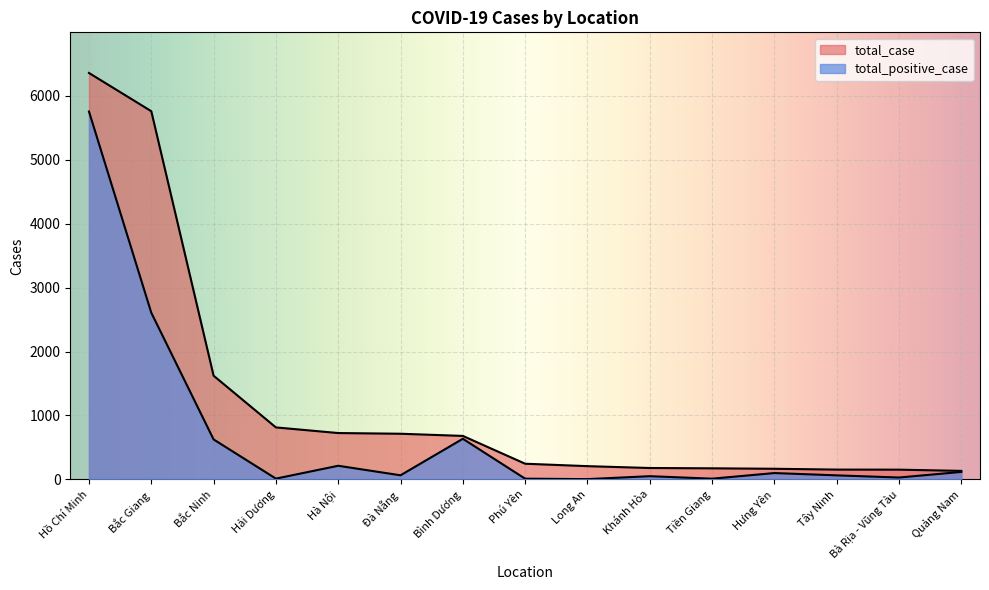

Does the chart display data point markers on the line(s)?

No